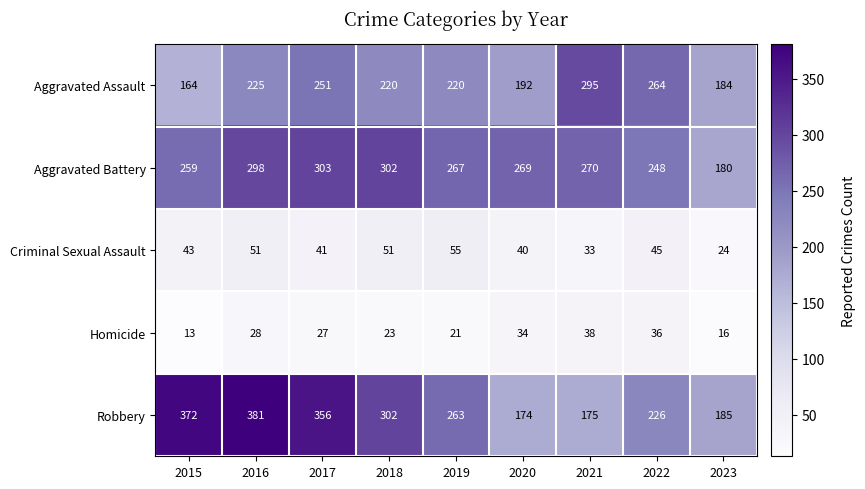

Rank the series at 2017 from lowest to highest value.

Homicide, Criminal Sexual Assault, Aggravated Assault, Aggravated Battery, Robbery